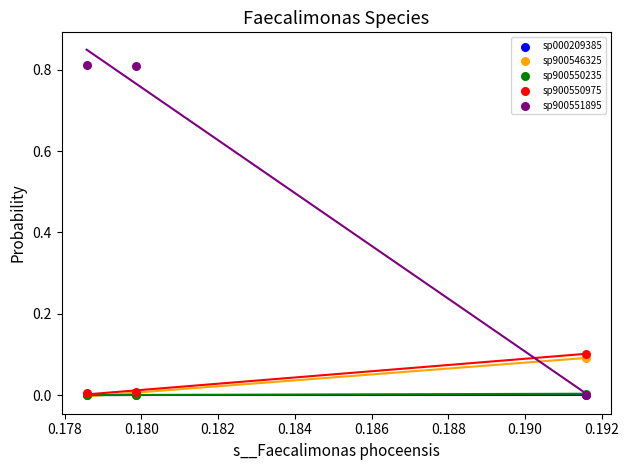

Which series has the widest spread of Y values?

sp900551895